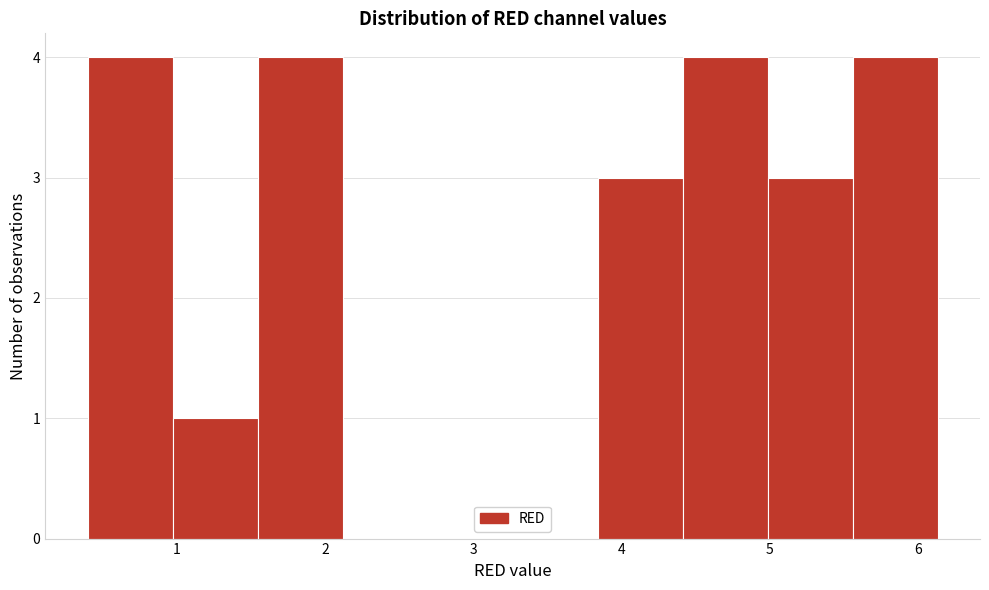

What is the height of the bar covering 0.4 to 1.0 on the x-axis? Neither the bar edges nor the heights are printed on the chart, so give them approximately, as read against the axes.

4